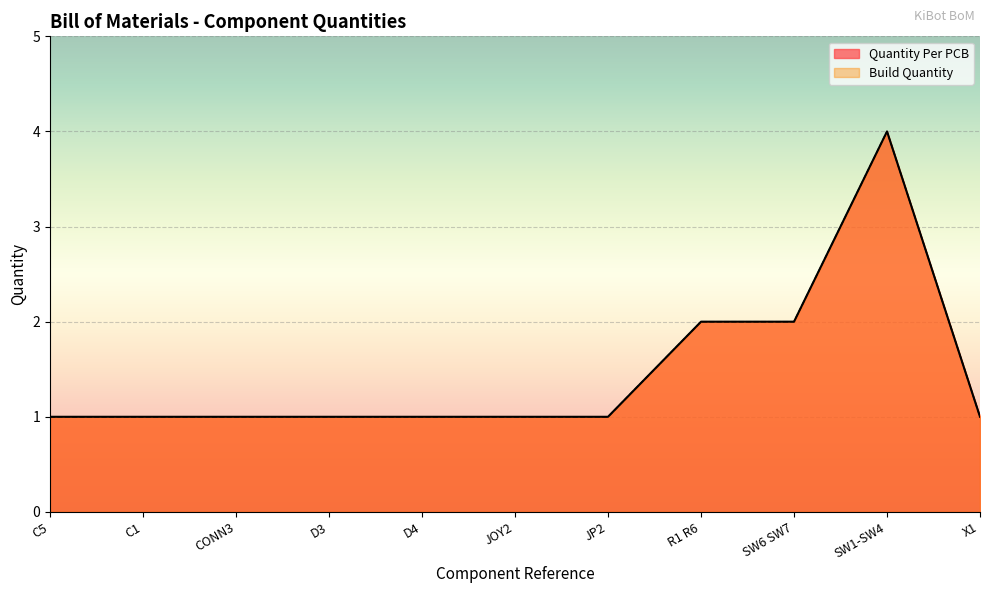

What is the maximum value for Quantity Per PCB?

4